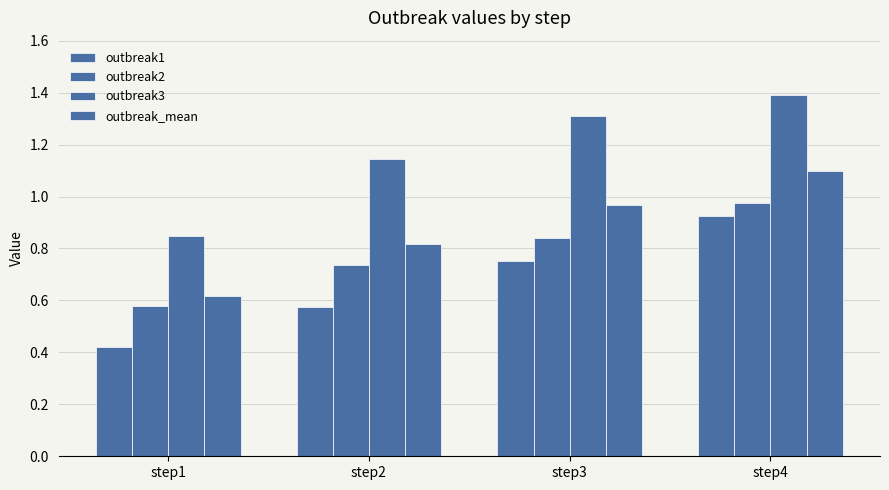

What is the minimum value shown in the chart?

0.4